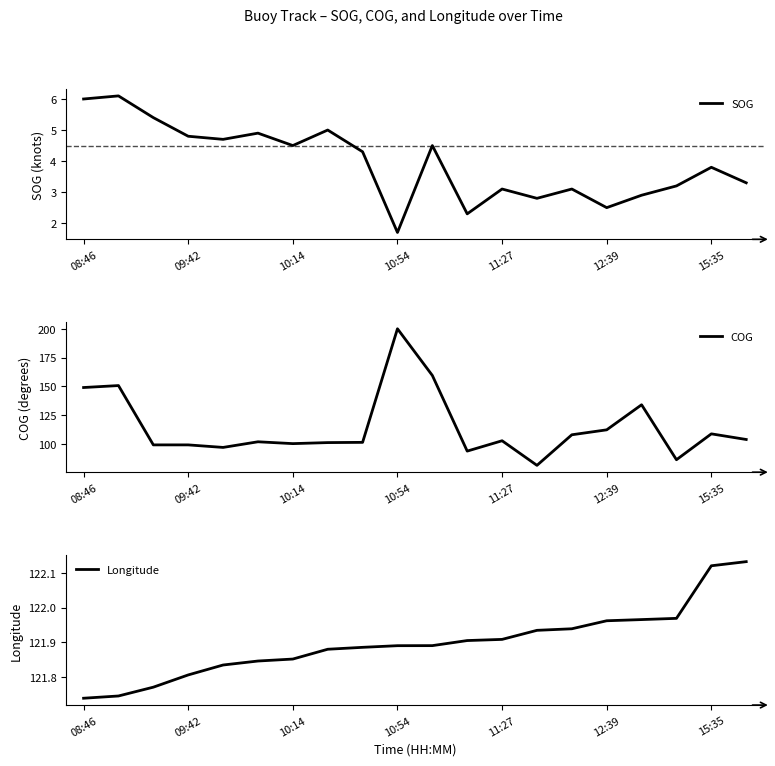

Read the SOG value at 15:35.

3.8